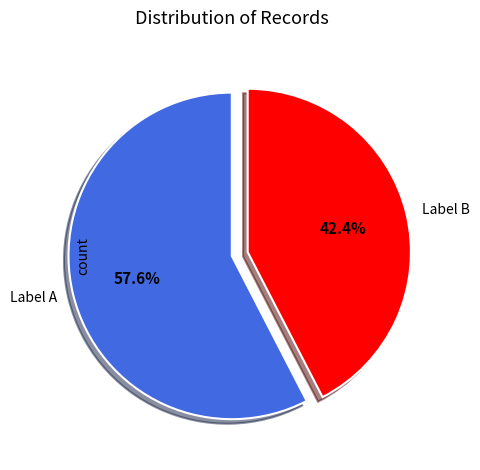

Which category has the biggest portion of the pie?

Label A